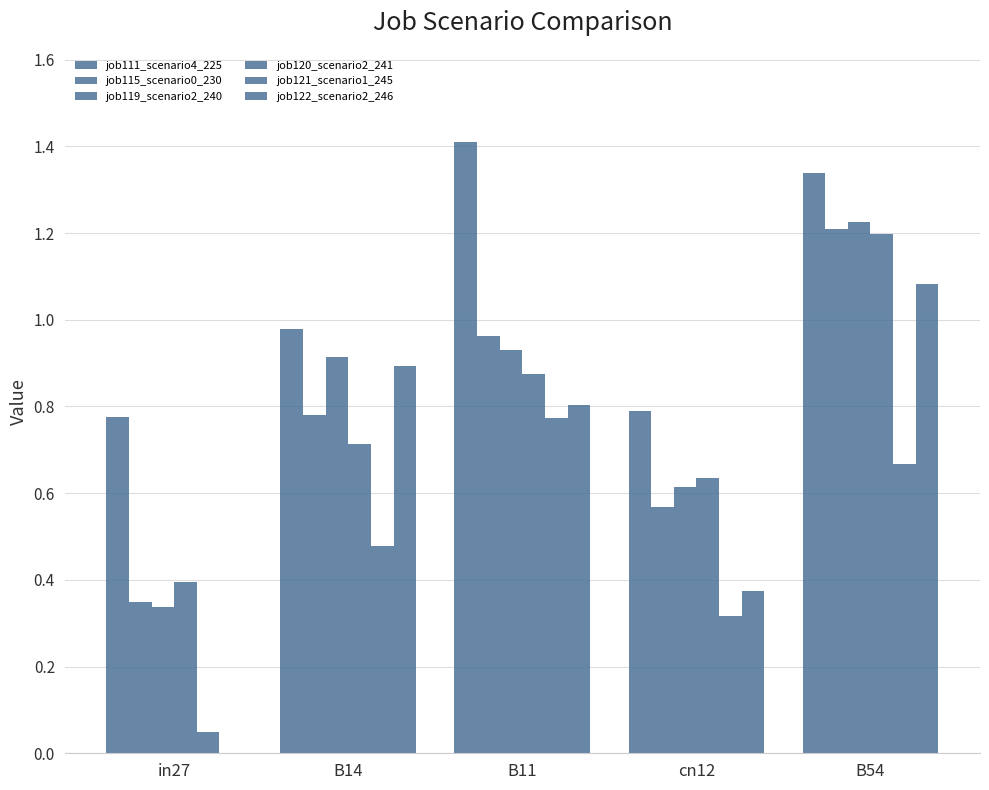

Count the number of data series in this chart.

6